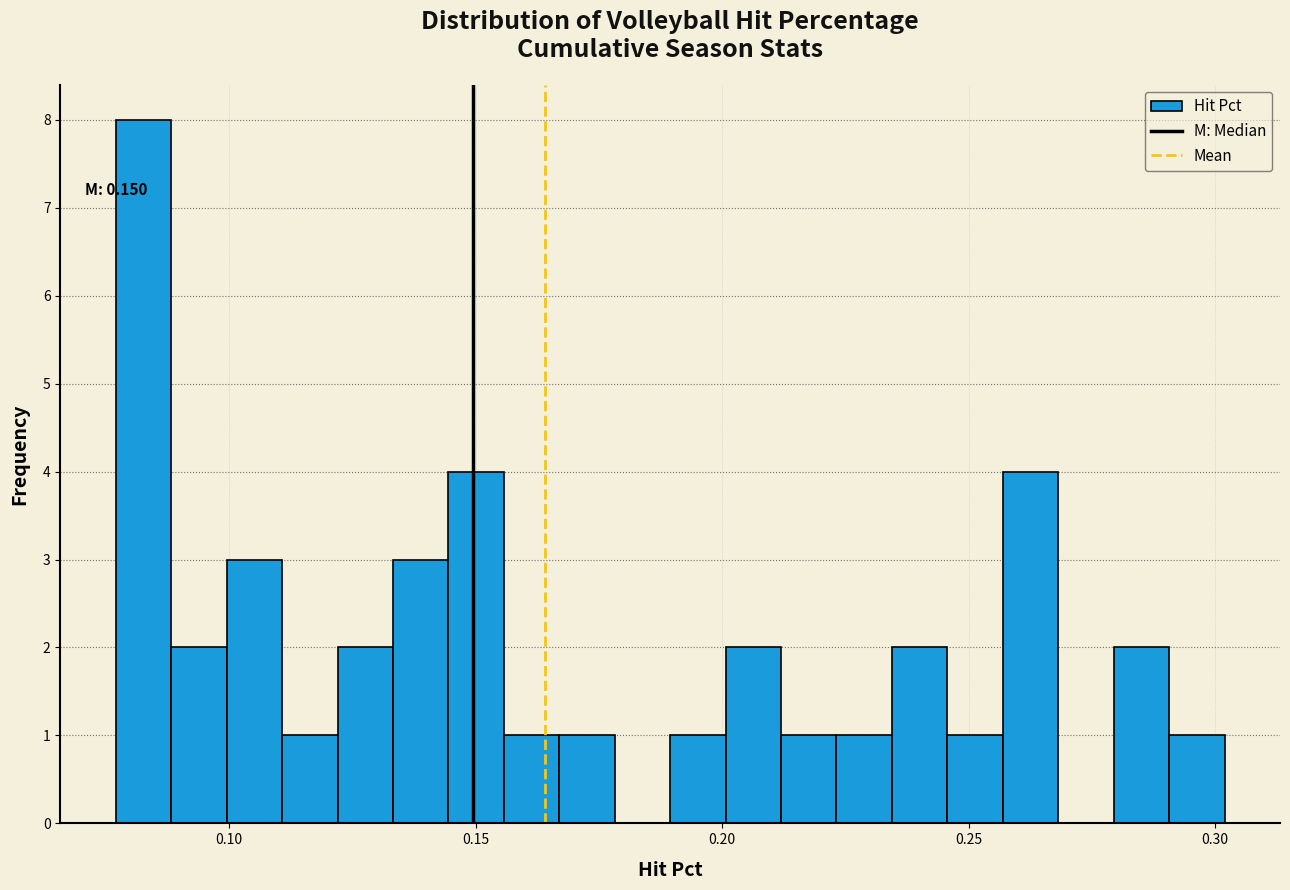

Read against the x-axis, roughly where is the centre of the tallest bar?

0.085